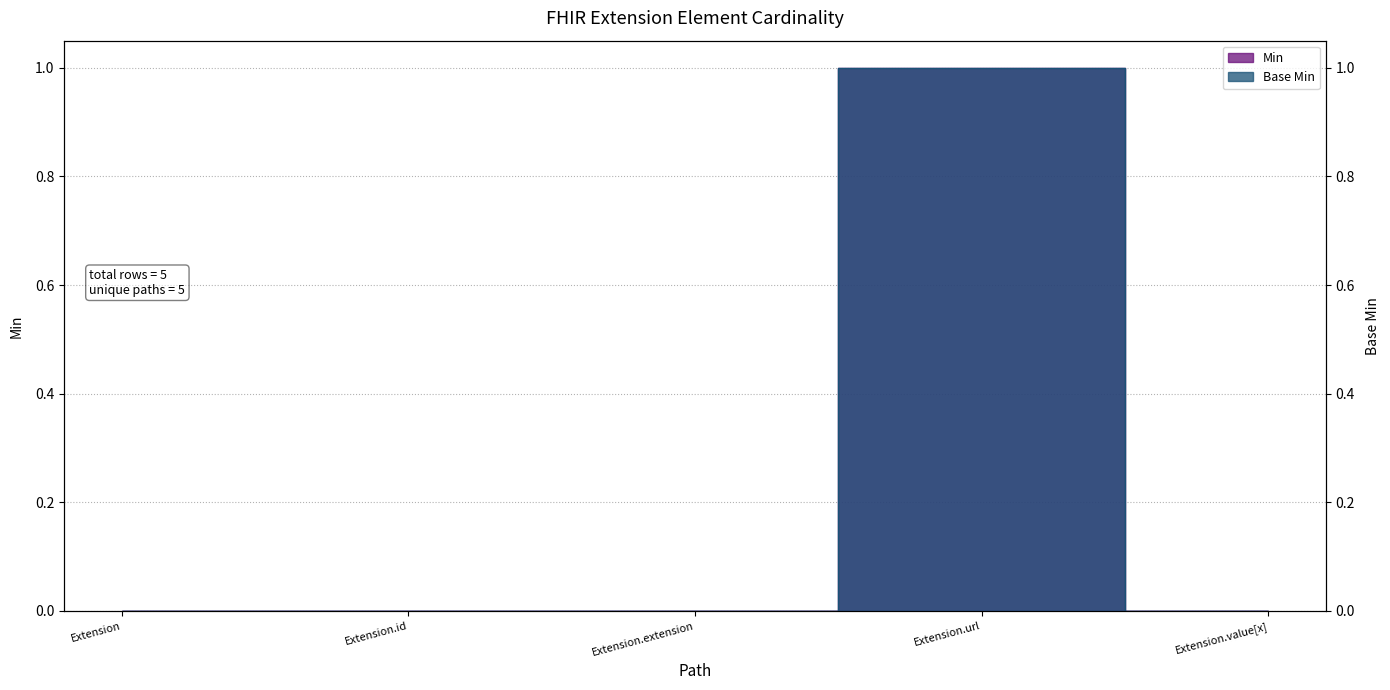

How many interior local peaks does the Min series have?

1